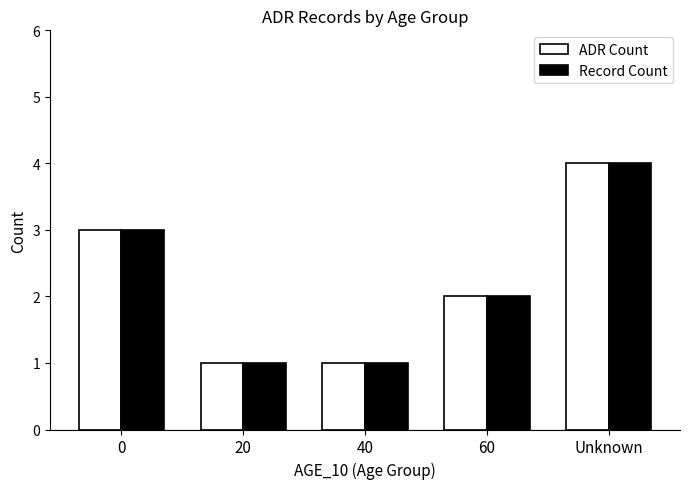

Which category has the highest value across all series?

Unknown